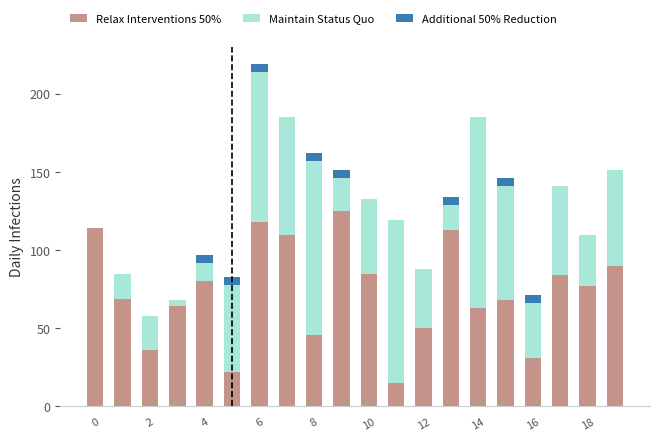

Rank the series by their maximum value, from lowest to highest.

Additional 50% Reduction, Maintain Status Quo, Relax Interventions 50%